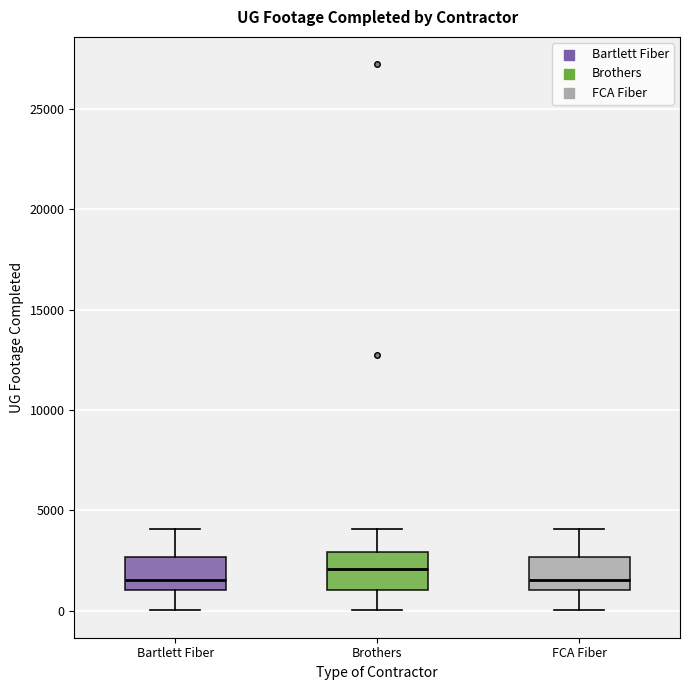

Reading left to right, read every box against the y-axis: the position of its median line, the range the box covers, and the ends of its whiskers. The values are not printed on the chart, so give them approximately, as read against the axis.

Bartlett Fiber: median 1500, box 1000 to 2500, whiskers 0 to 4000
Brothers: median 2000, box 1000 to 3000, whiskers 0 to 4000
FCA Fiber: median 1500, box 1000 to 2500, whiskers 0 to 4000